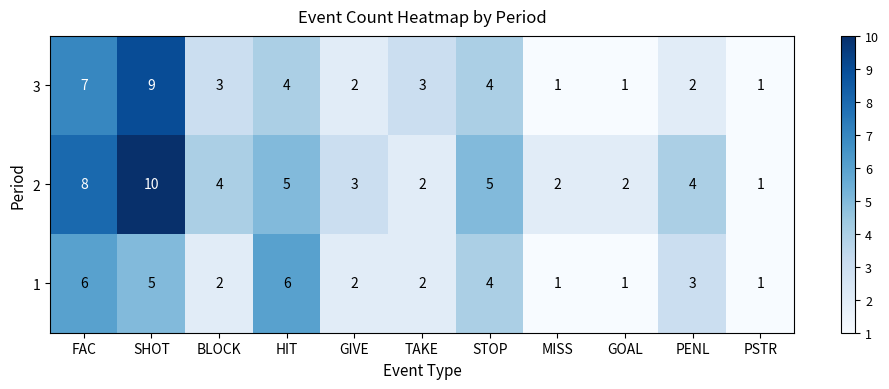

Count the 2 values in the range 2 to 5.

8